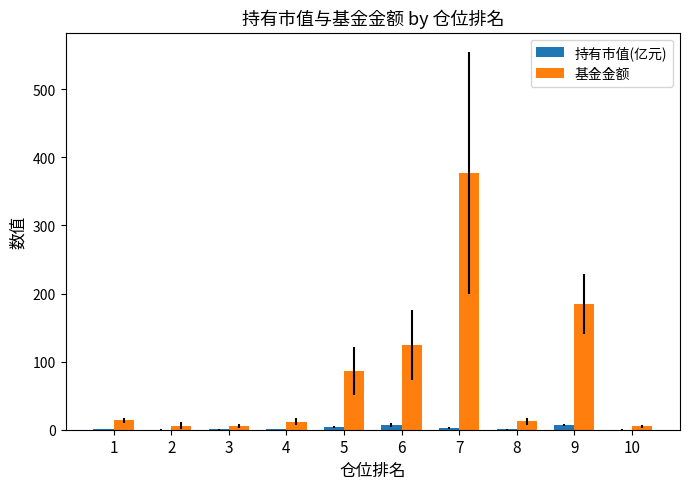

What is the sum of all 基金金额 values?

827.7